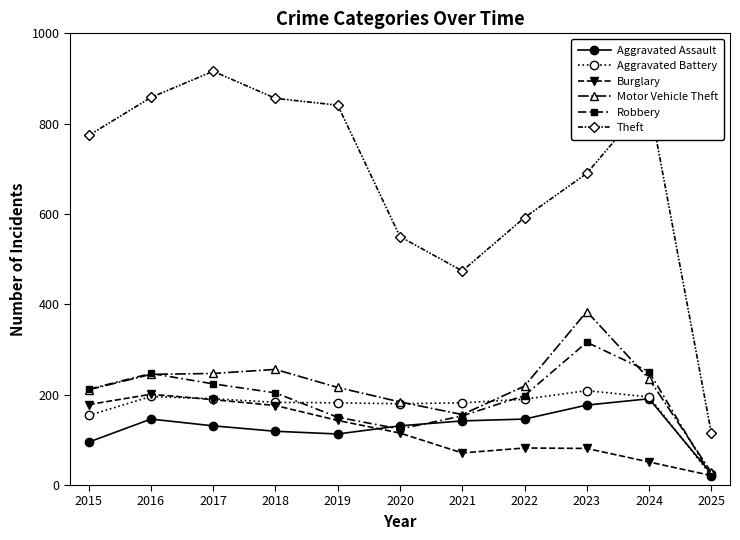

True or false: Aggravated Assault and Theft cross at least once.

False